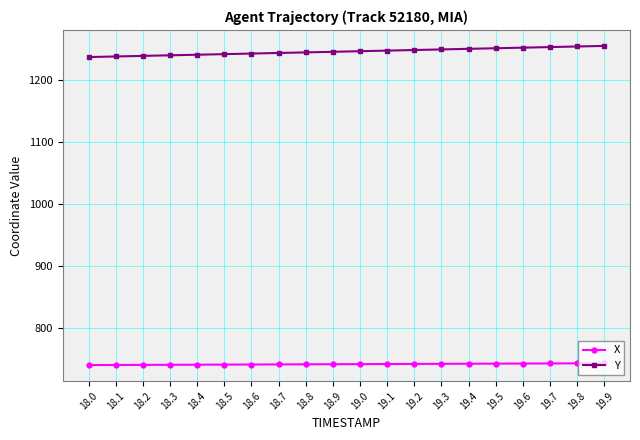

What is the label of the 7th point from the left?

18.6